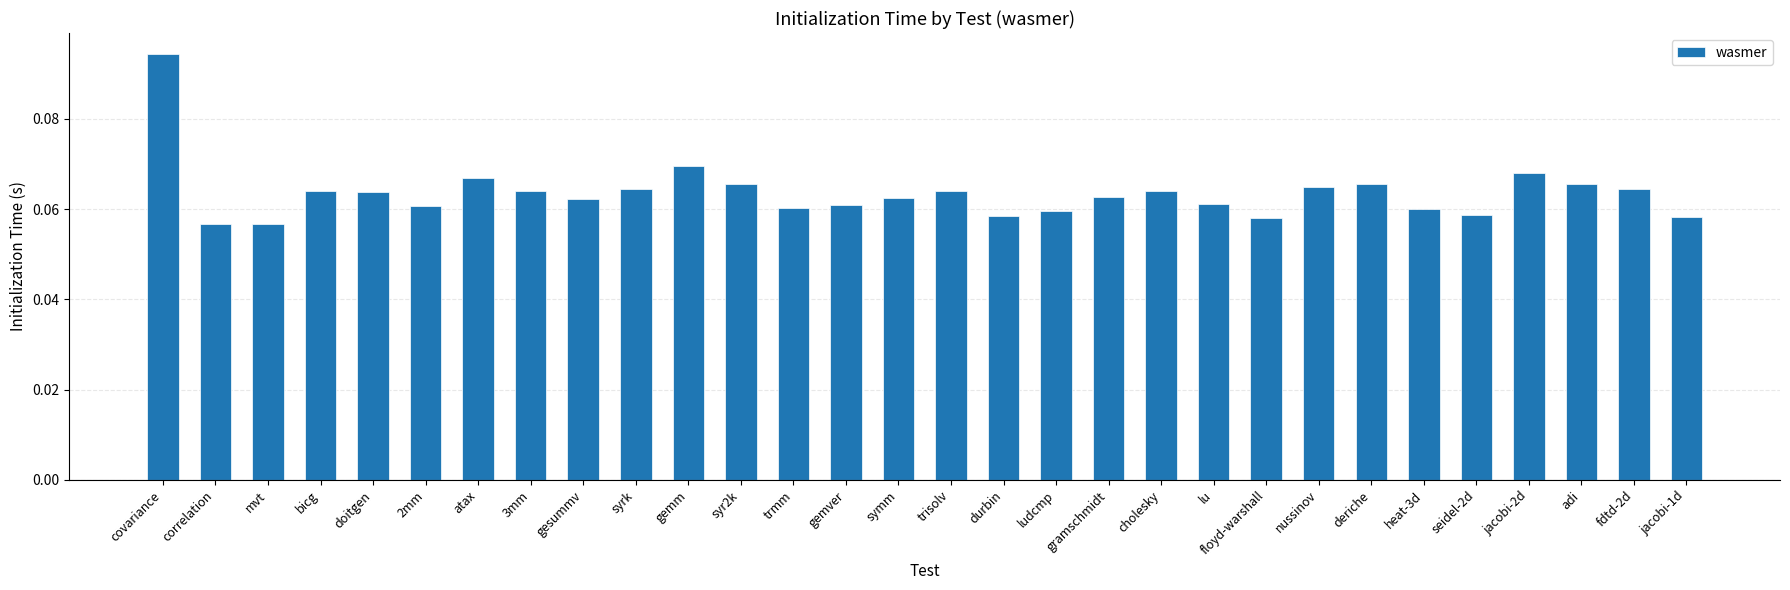

What is the label of the 24th bar from the right?

atax